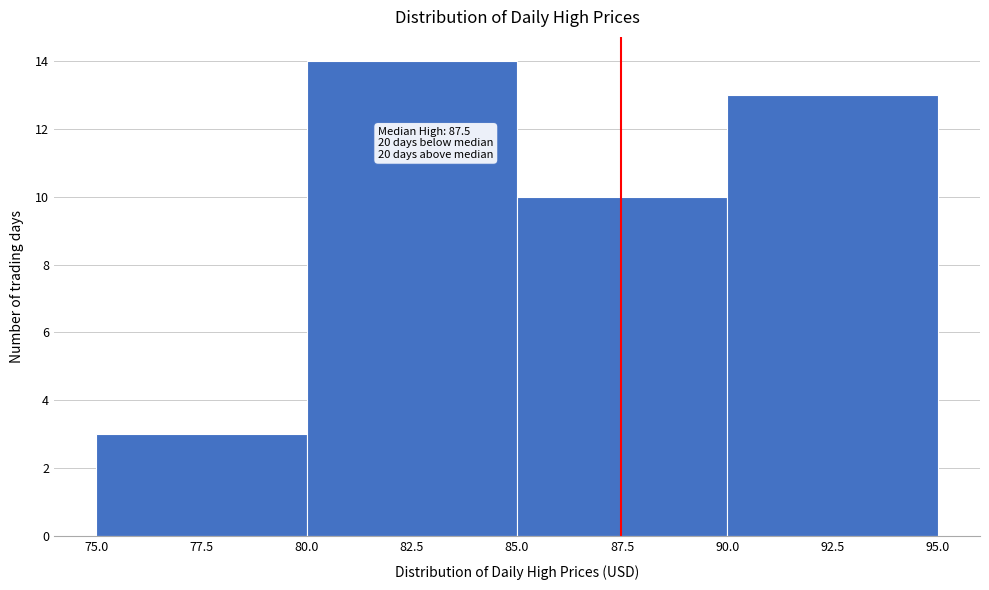

Over which range of the x-axis is the bar tallest?

80.0 to 85.0